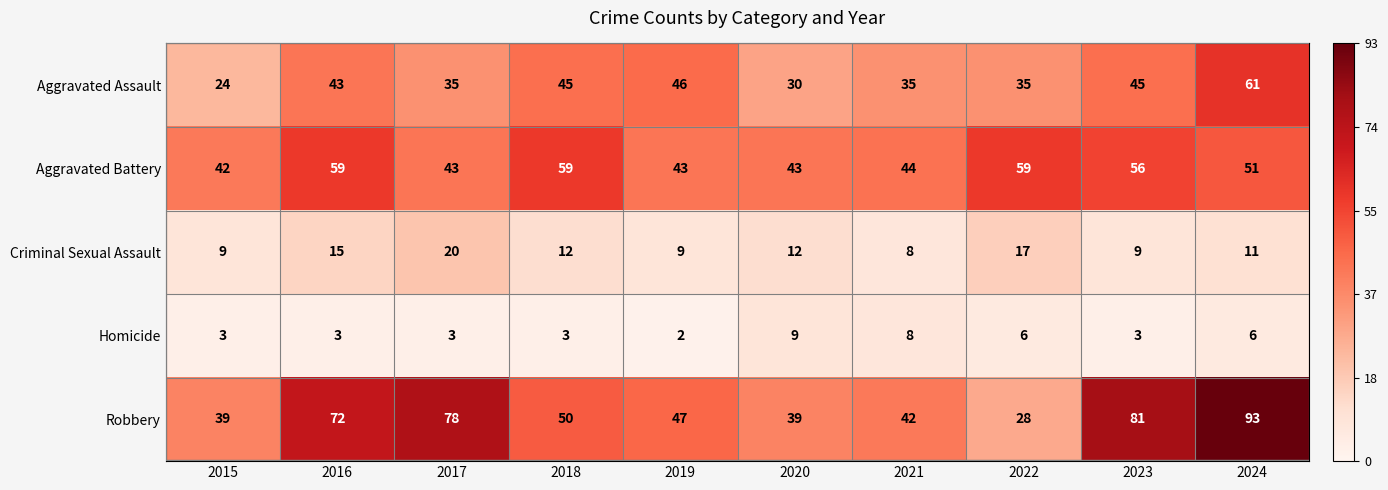

The Aggravated Battery series shows 24 at 2019. True or false?

False